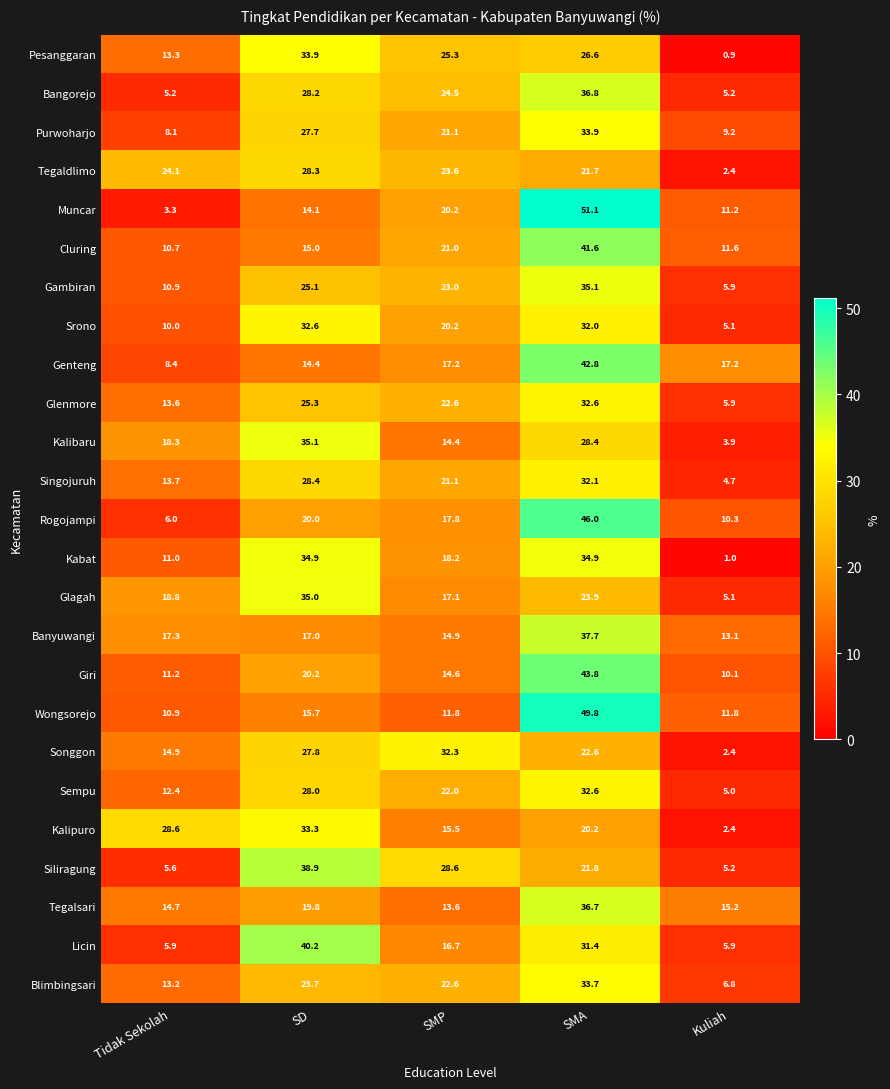

Is the value of Gambiran at Kuliah greater than the value of Tegaldlimo at Tidak Sekolah?

No